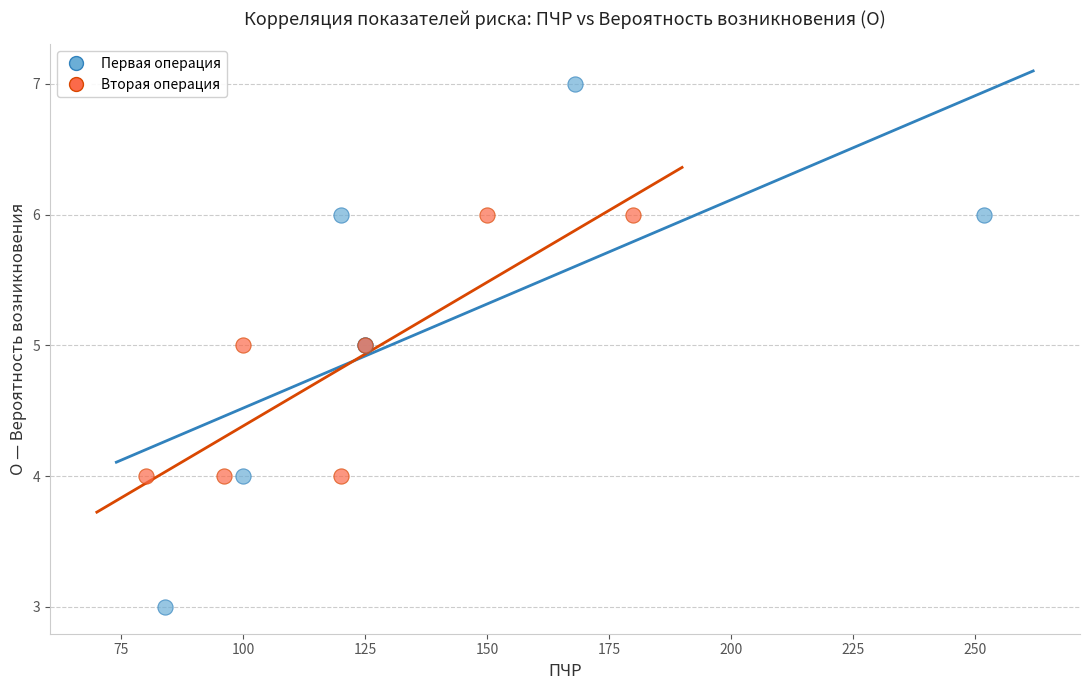

Which series contains the lowest Y value?

Первая операция